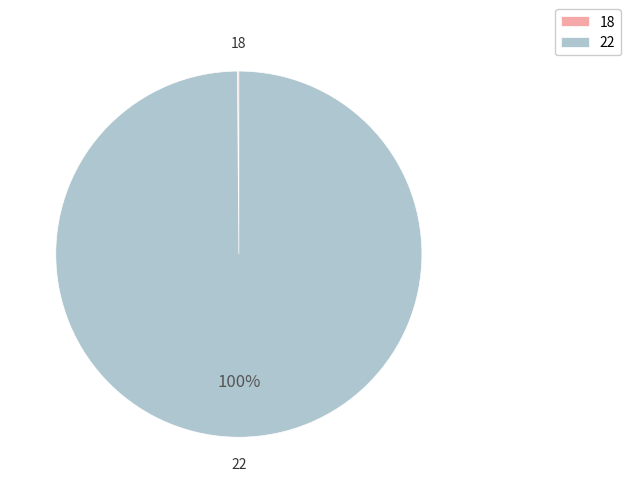

Which slice represents more than half of the pie?

22